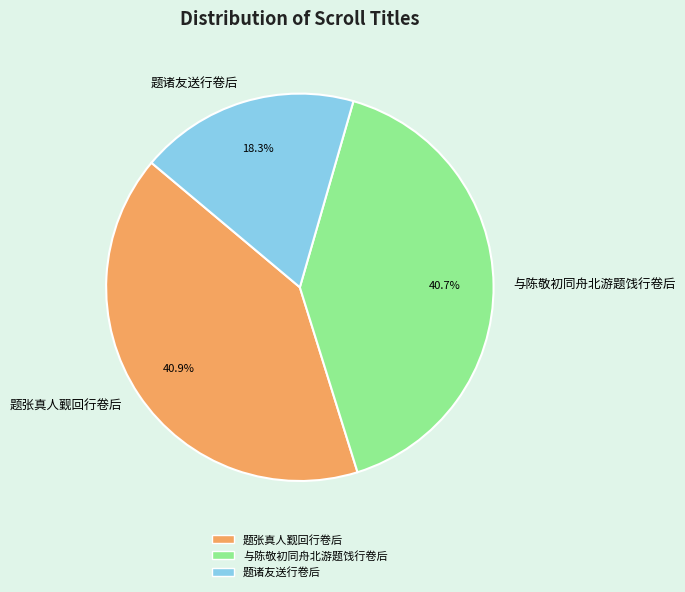

What percentage do 与陈敬初同舟北游题饯行卷后 and 题诸友送行卷后 together represent?

59.1%